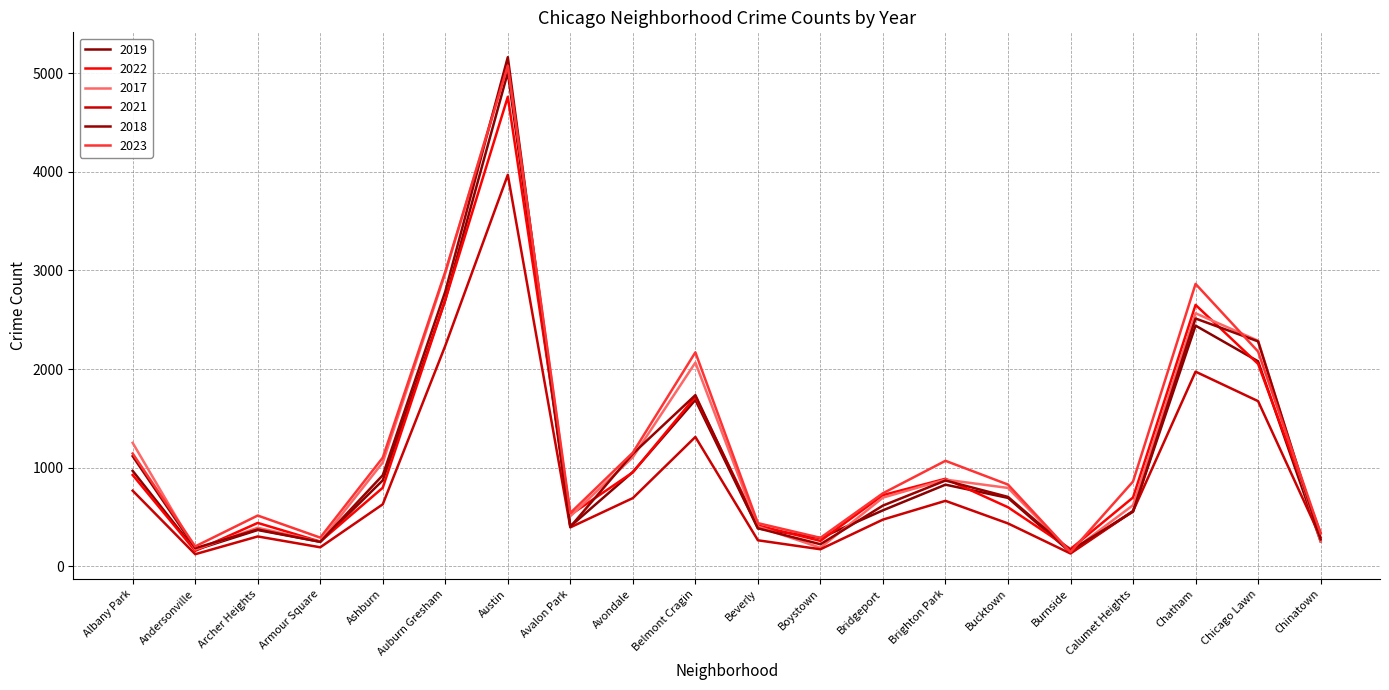

At which category is the sum across all series the highest?

Austin